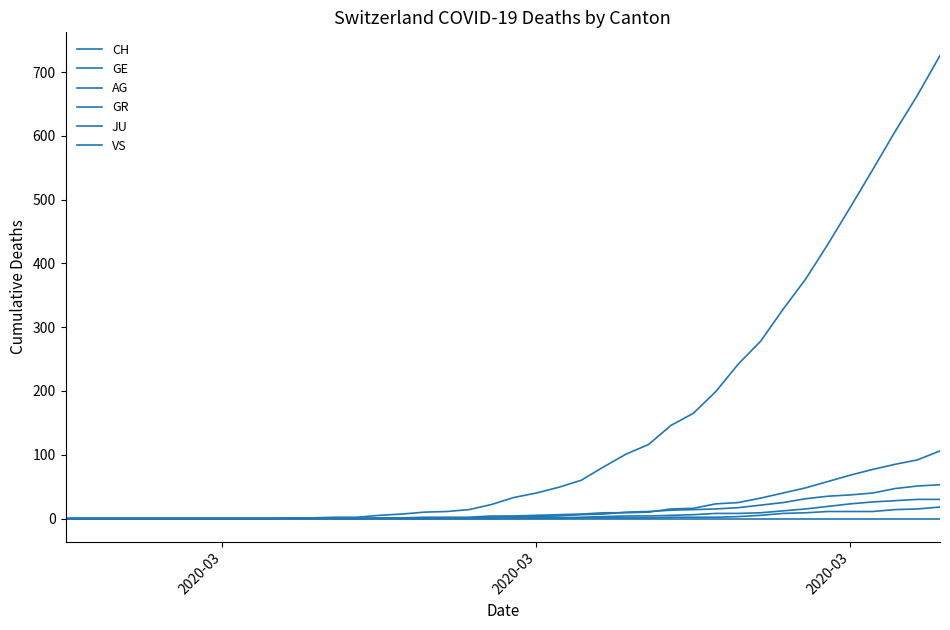

How many lines are shown in the chart?

6